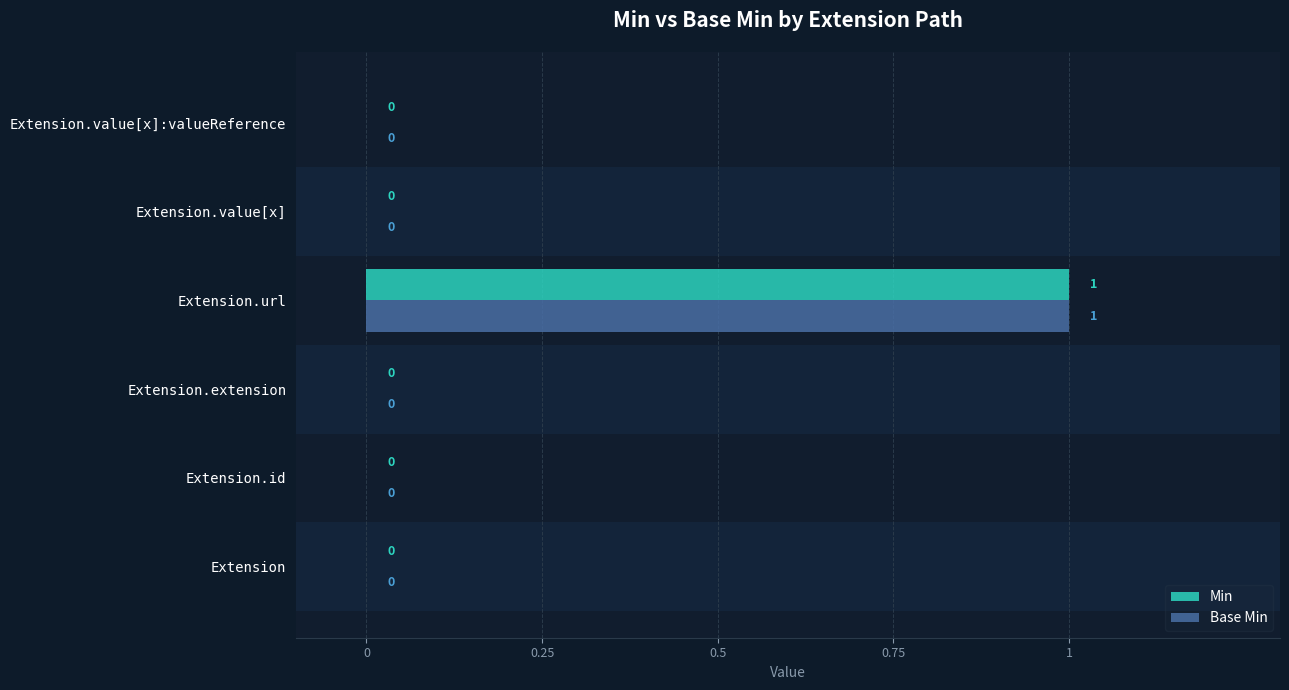

How many Base Min values are between 0 and 1?

6